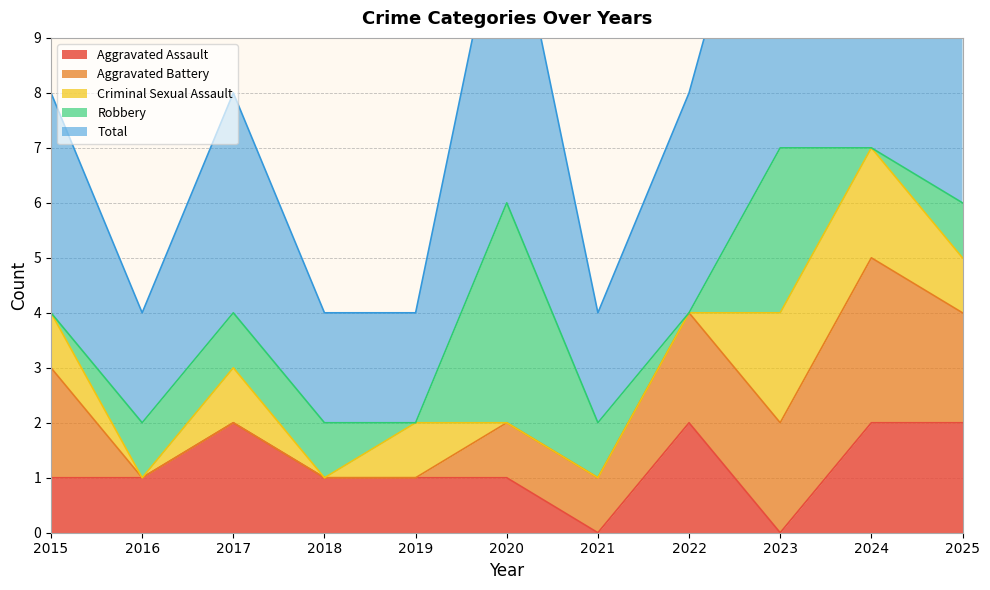

Does the chart display data point markers on the line(s)?

No